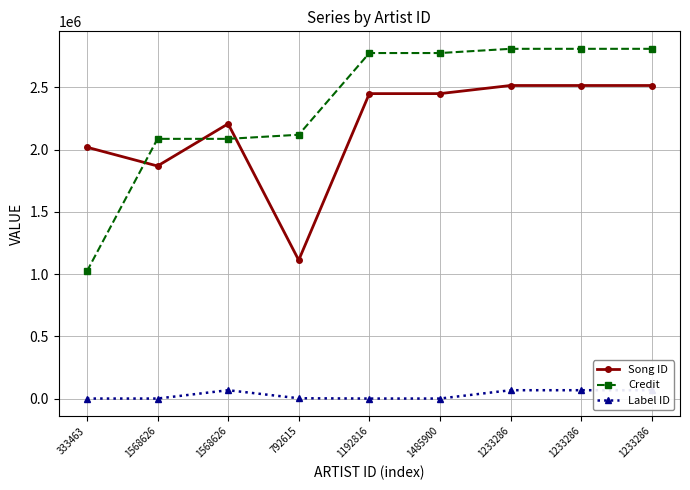

List the series in order of their peak value, lowest first.

Label ID, Song ID, Credit